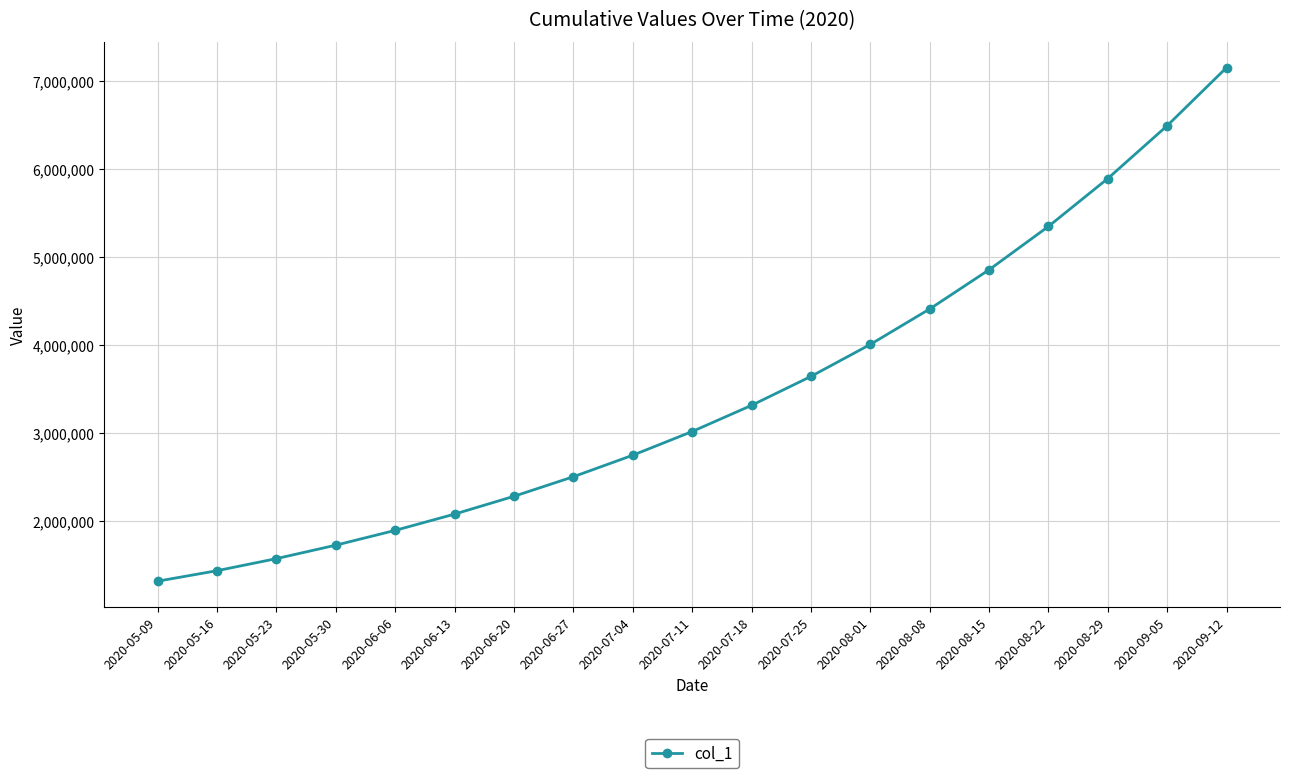

True or false: there are more than 2 points higher than both neighbors.

False